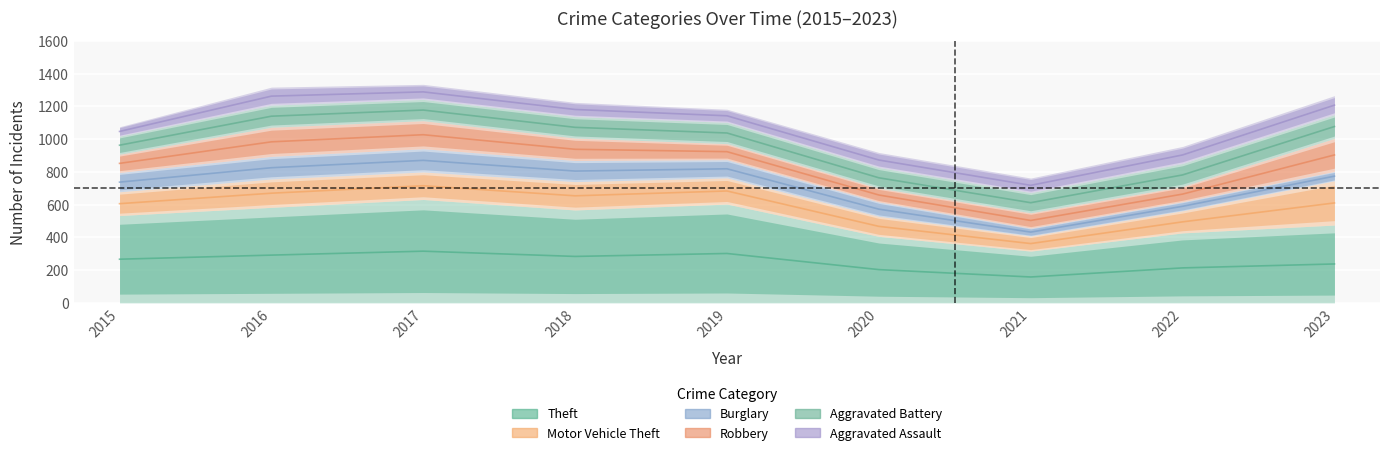

True or false: Motor Vehicle Theft and Aggravated Assault intersect in this chart.

False